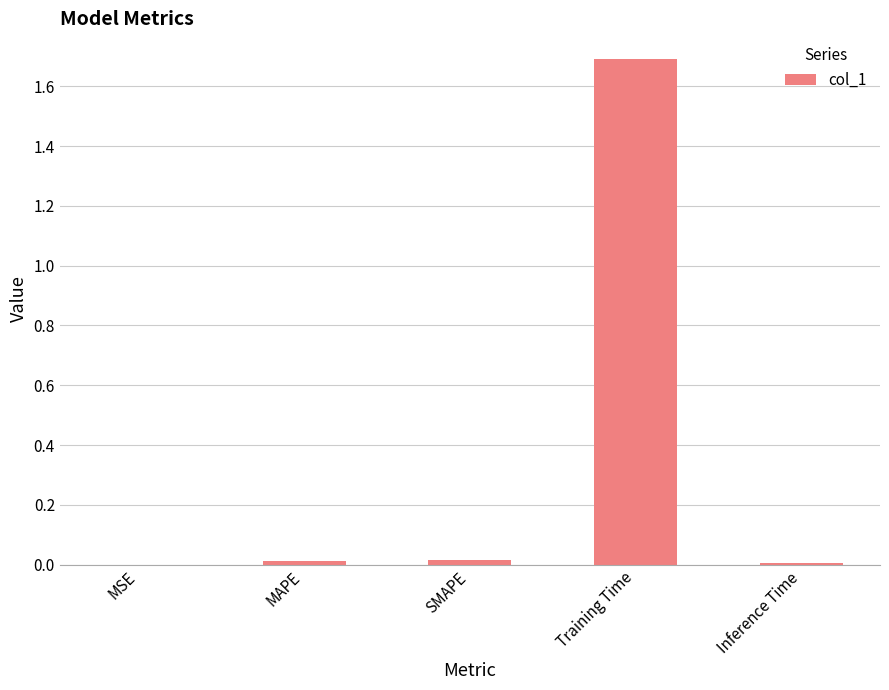

How many categories are shown in the chart?

5